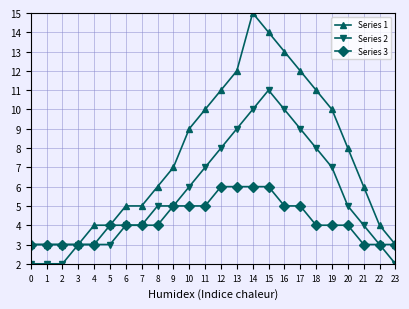

What is the difference between the second highest and second lowest values in the Series 2 series?

8